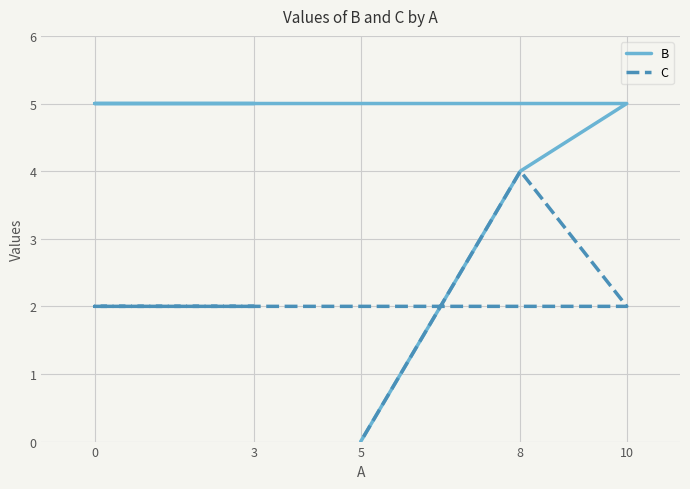

Which series changed the most between 3 and 0?

B